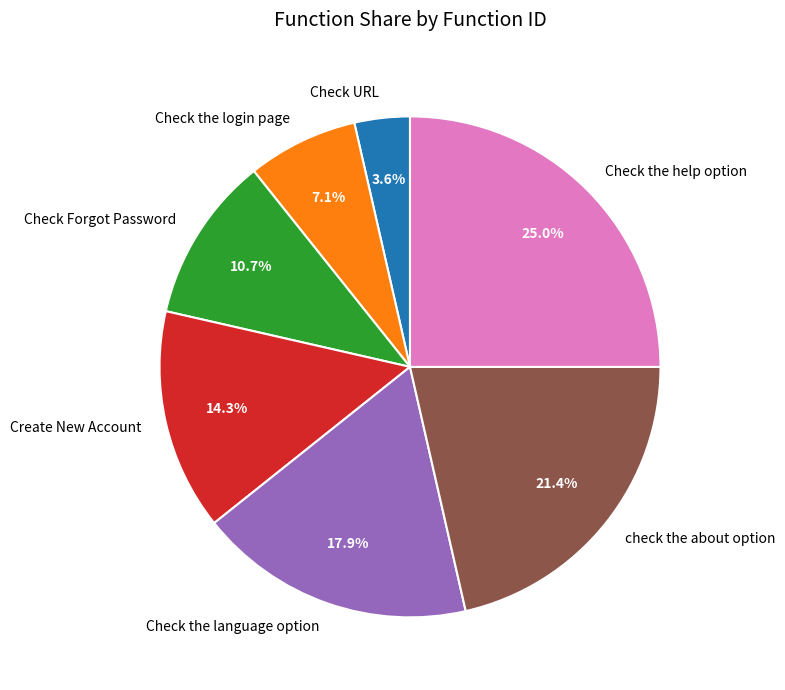

To the nearest percent, what is the combined percentage of Check URL and Check the login page?

11%